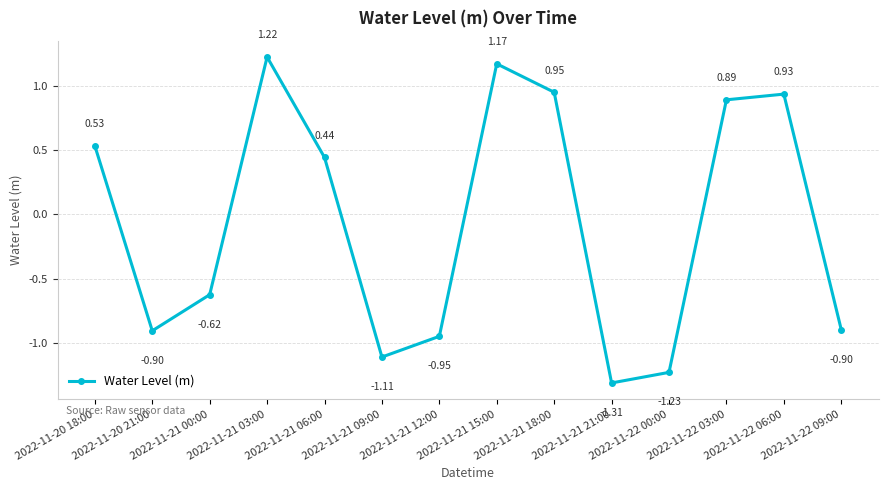

Between 2022-11-21 15:00 and 2022-11-21 21:00, which is larger?

2022-11-21 15:00